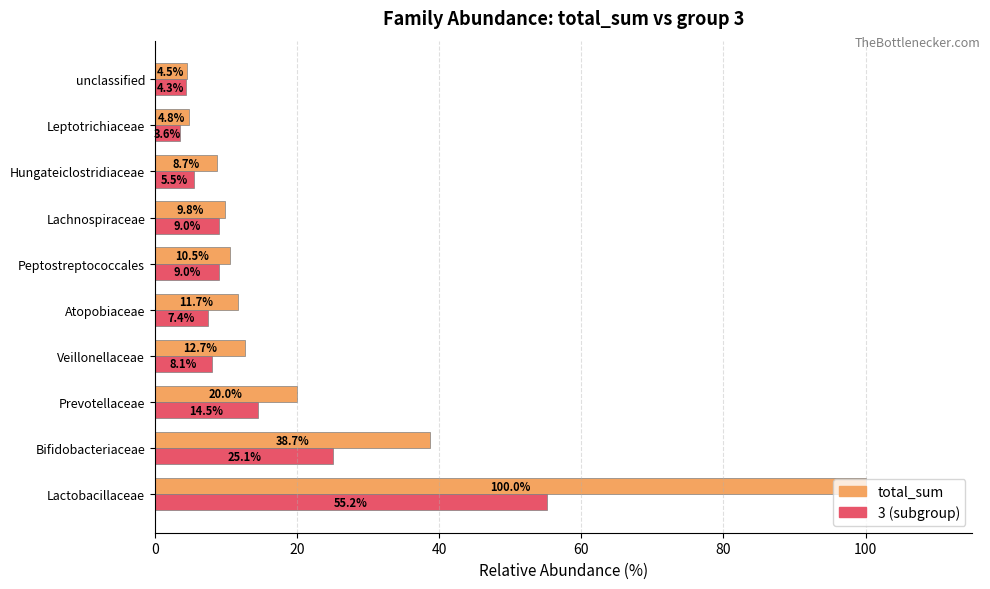

What is the minimum value shown in the chart?

3.6